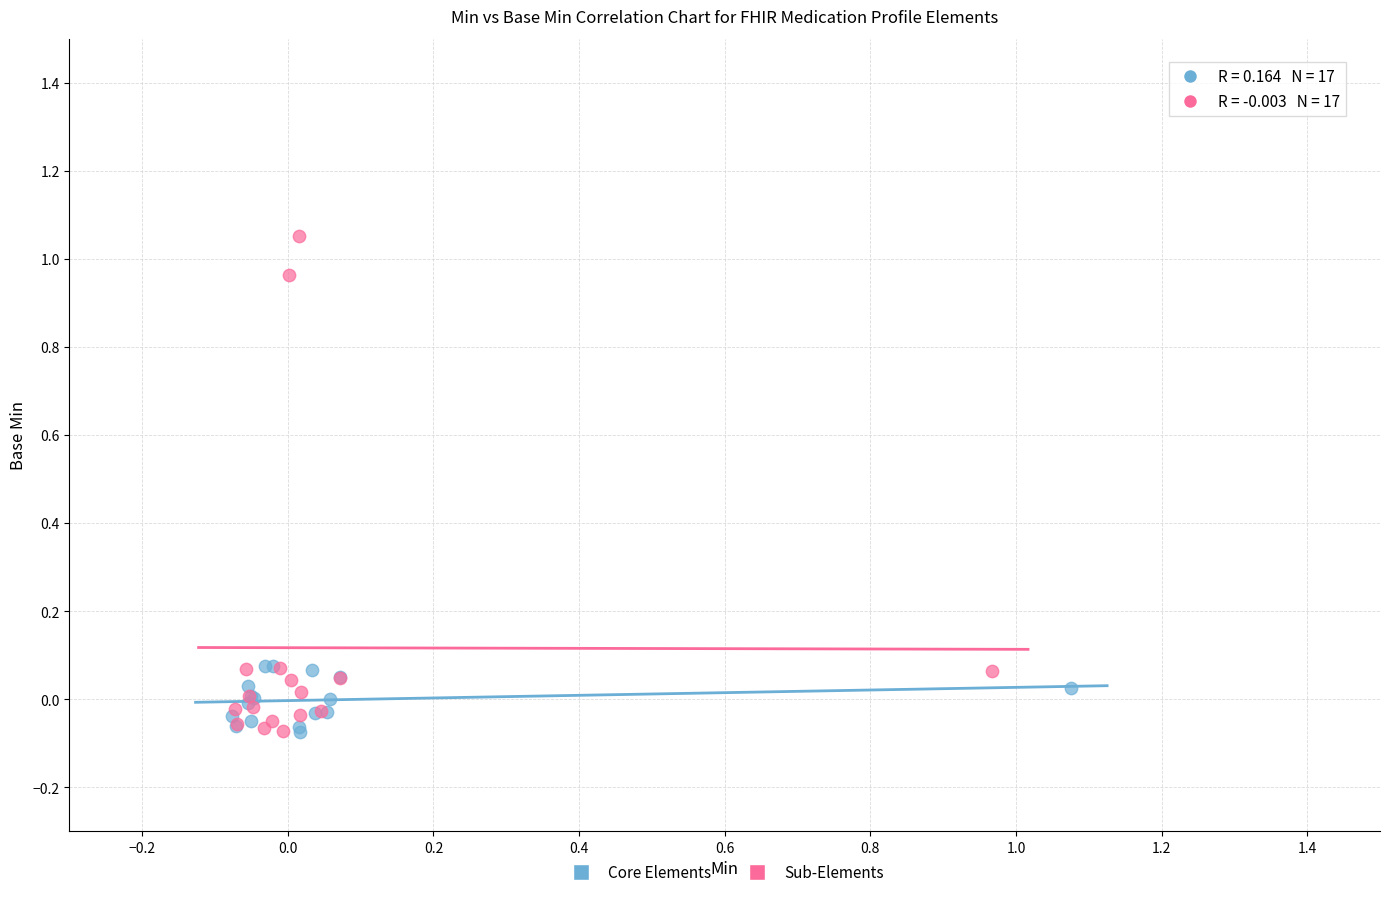

Which series contains the highest Y value?

Sub-Elements